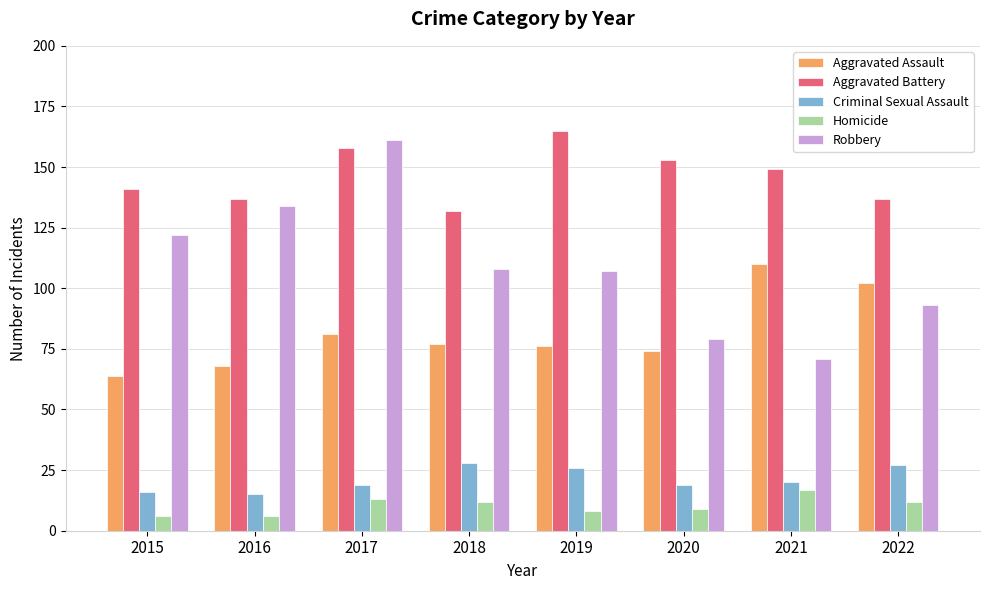

Reading left to right, extract all data points from this chart.

Aggravated Assault: 64	68	81	77	76	74	110	102
Aggravated Battery: 141	137	158	132	165	153	149	137
Criminal Sexual Assault: 16	15	19	28	26	19	20	27
Homicide: 6	6	13	12	8	9	17	12
Robbery: 122	134	161	108	107	79	71	93